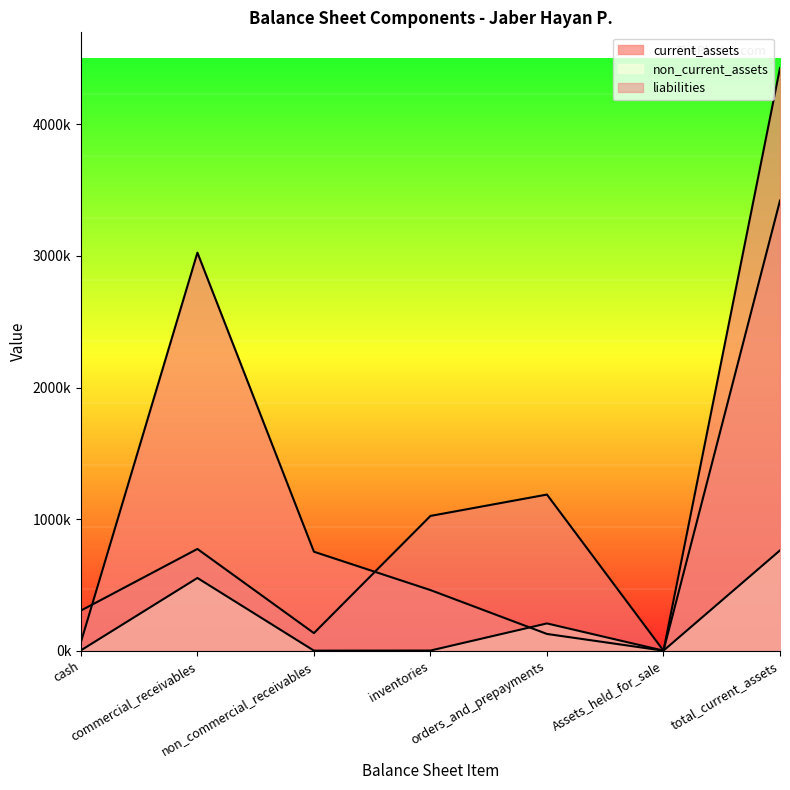

Between cash and total_current_assets, which series saw the biggest shift?

current_assets